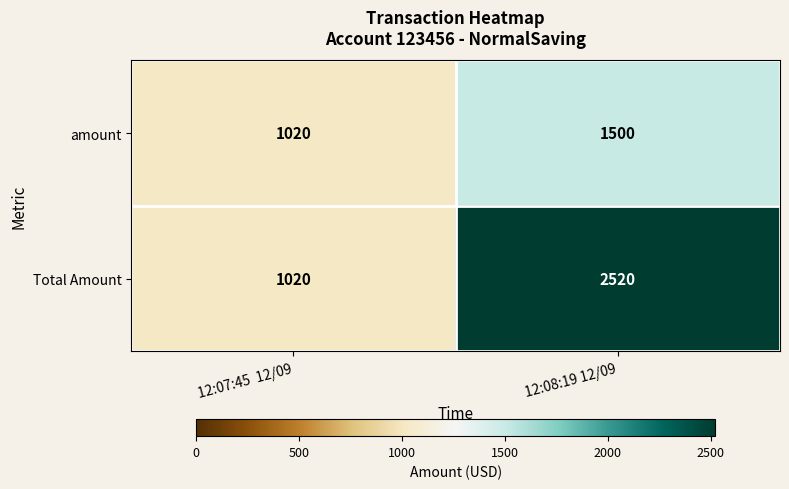

At which category does the chart reach its peak across all series?

12:08:19 12/09